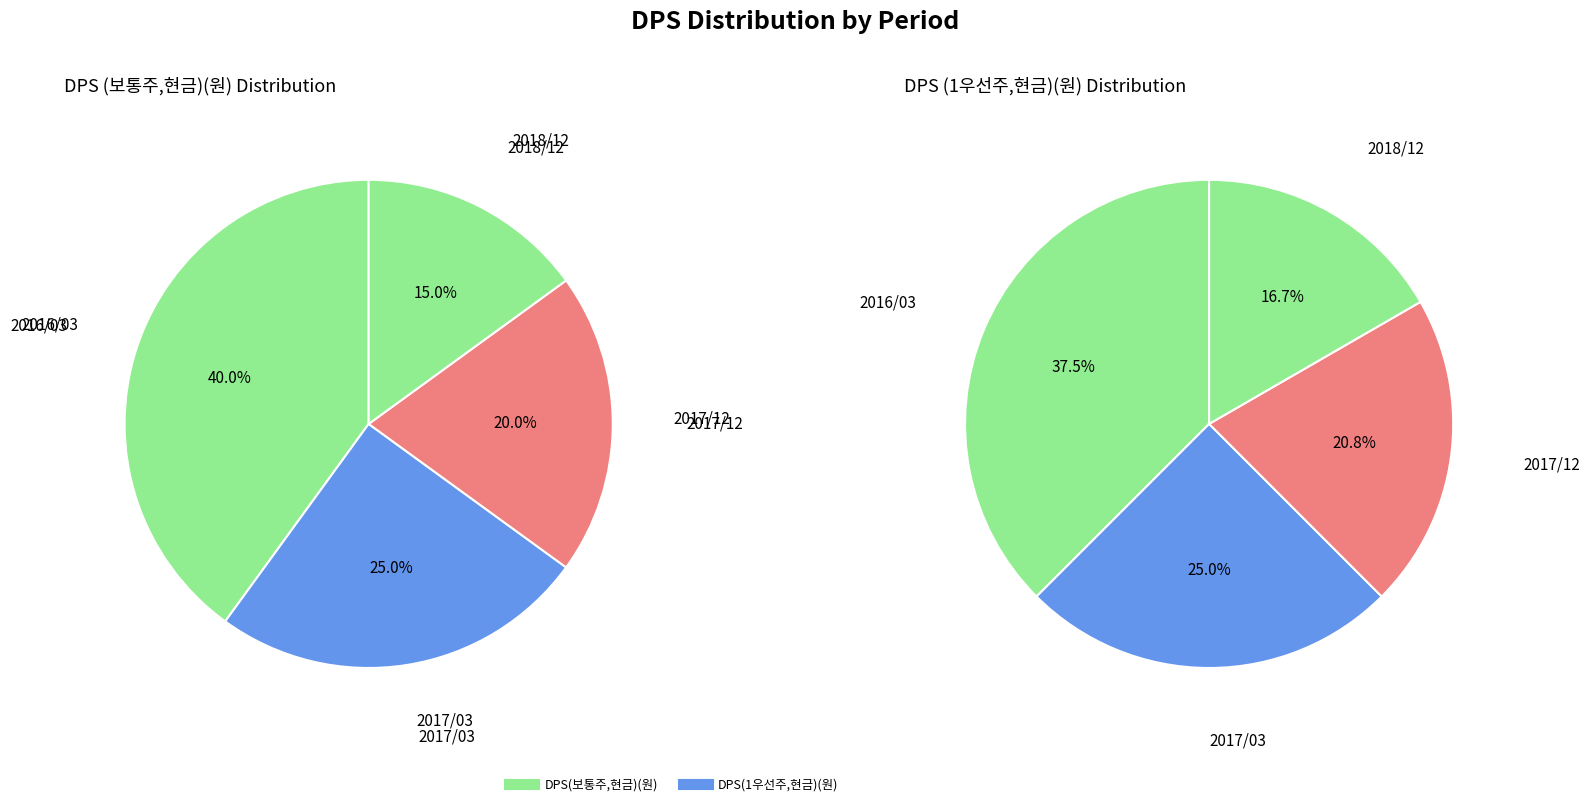

Which slice is the largest?

2016/03